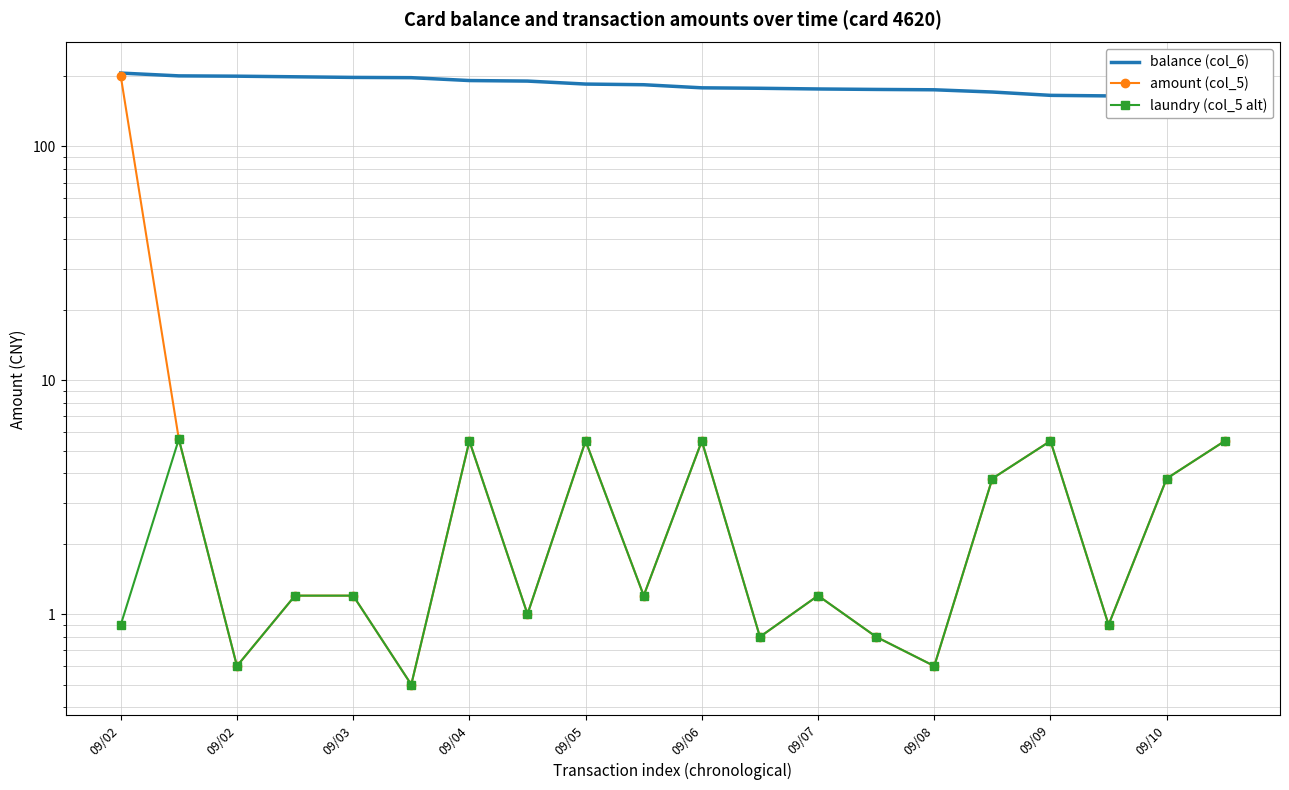

True or false: amount (col_5) and balance (col_6) cross at least once.

False